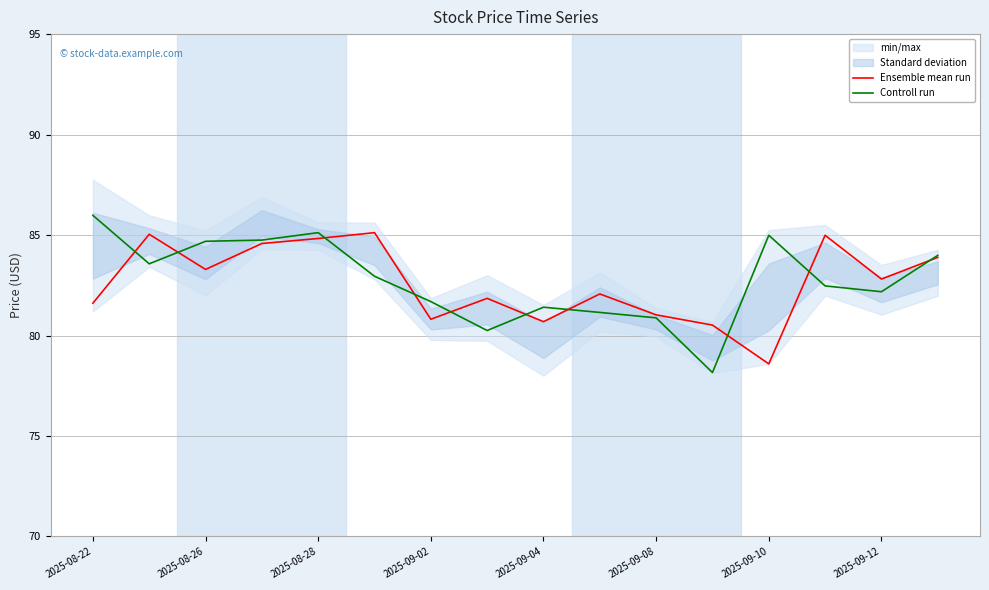

True or false: Ensemble mean run has a value of 48.7 at 11.

False